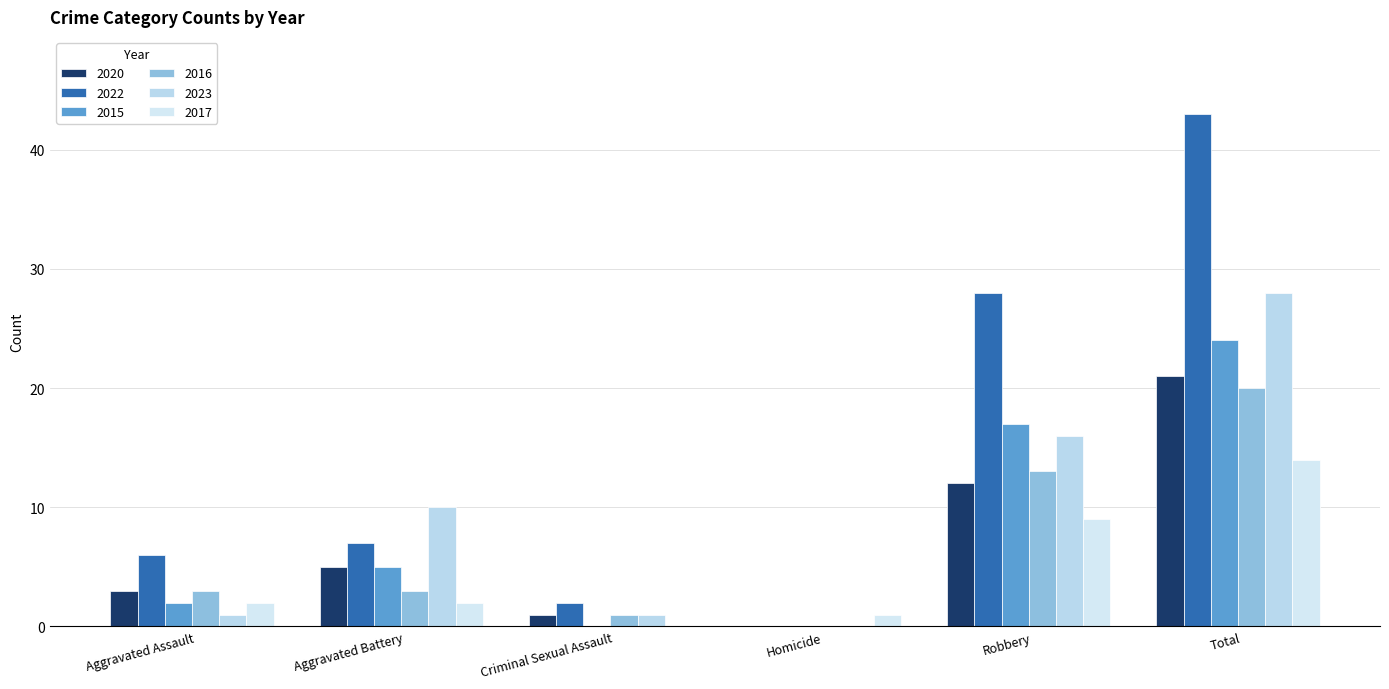

True or false: 2020 has a value of 7 at Total.

False